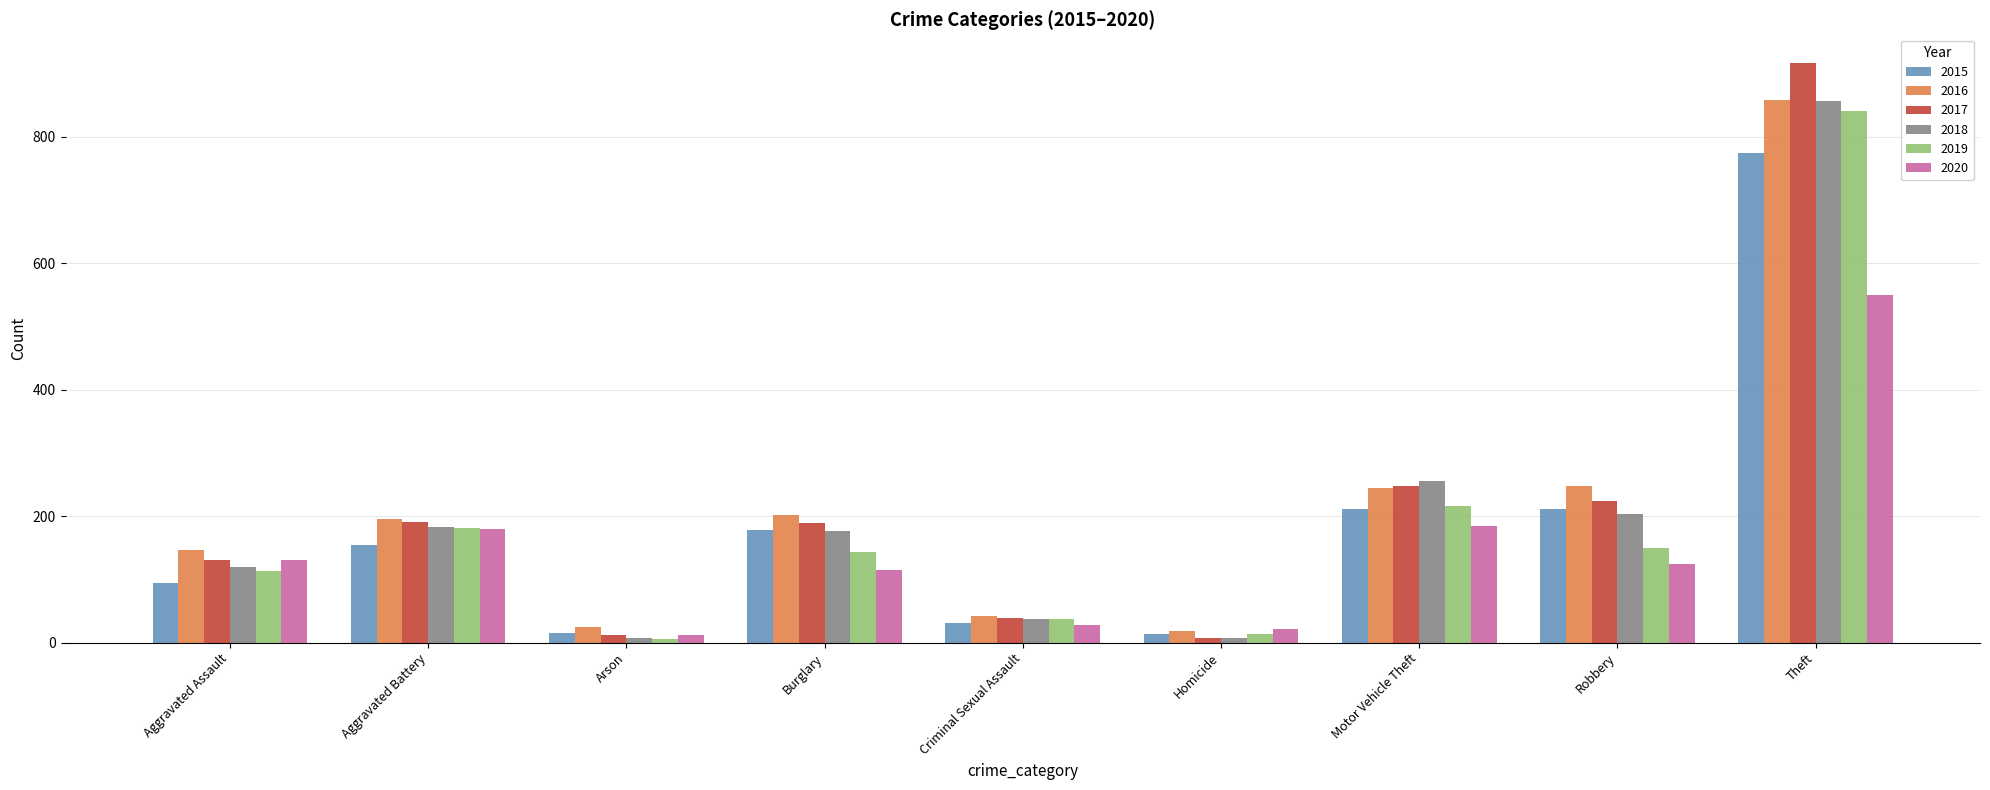

Is it true that 2020 equals 124 at Robbery?

True